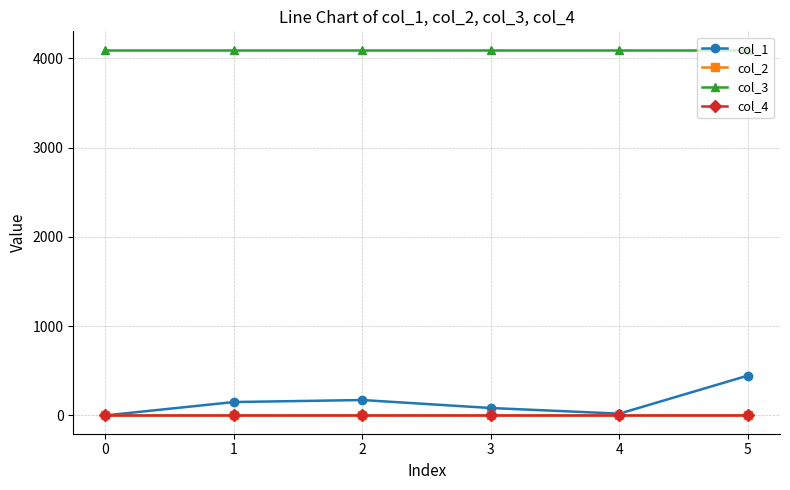

Is the value of col_4 at 5 greater than the value of col_3 at 4?

No